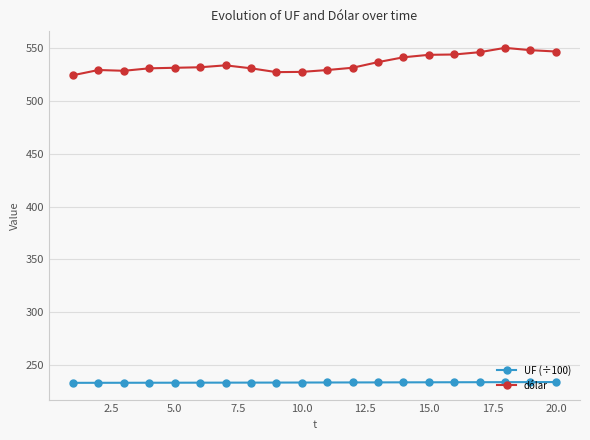

What is the value of the UF (÷100) point at the 18th from the left?

233.8